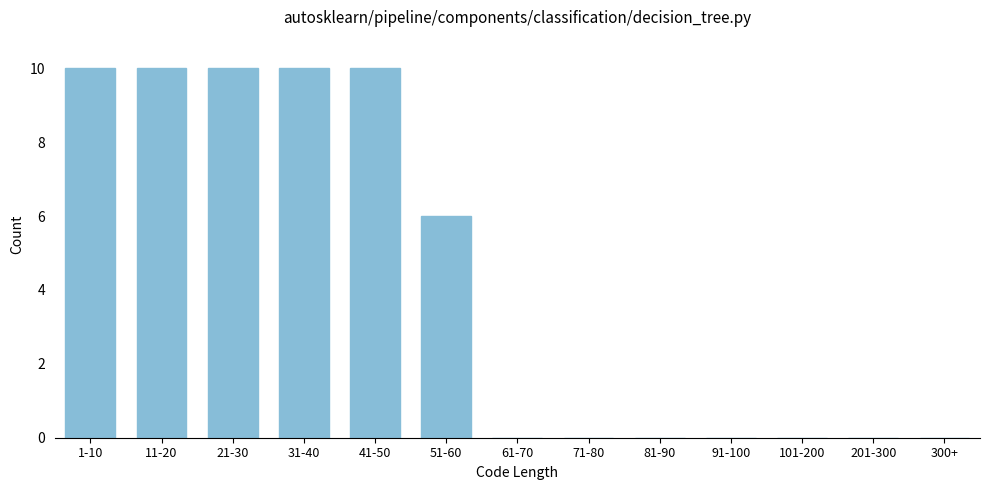

Reading left to right, extract all data points from this chart.

1-10=10	11-20=10	21-30=10	31-40=10	41-50=10	51-60=6	61-70=0	71-80=0	81-90=0	91-100=0	101-200=0	201-300=0	300+=0